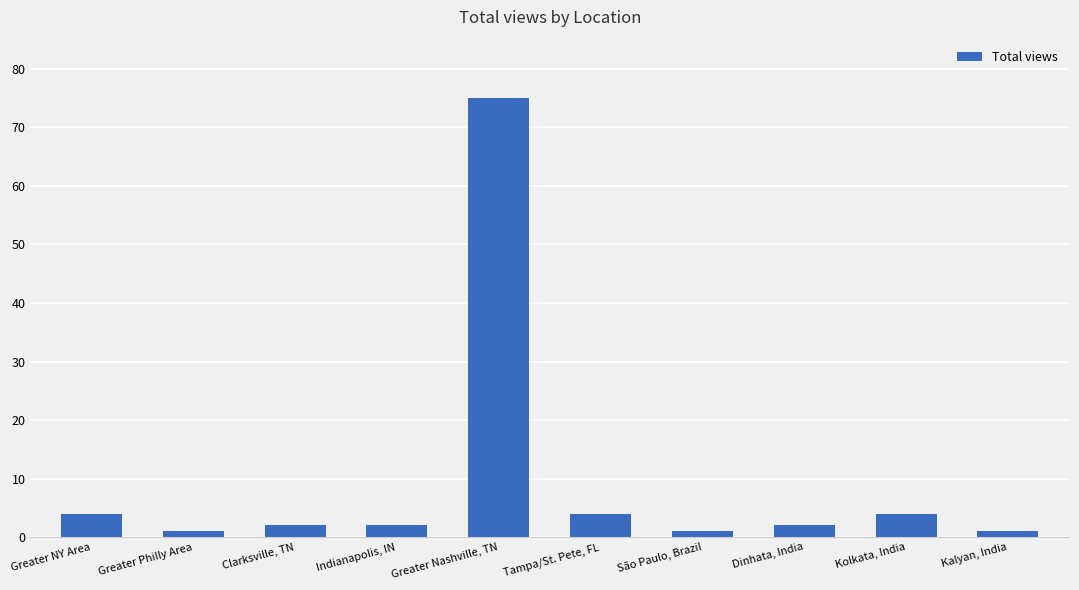

Between Dinhata, India and Greater Nashville, TN, which is larger?

Greater Nashville, TN